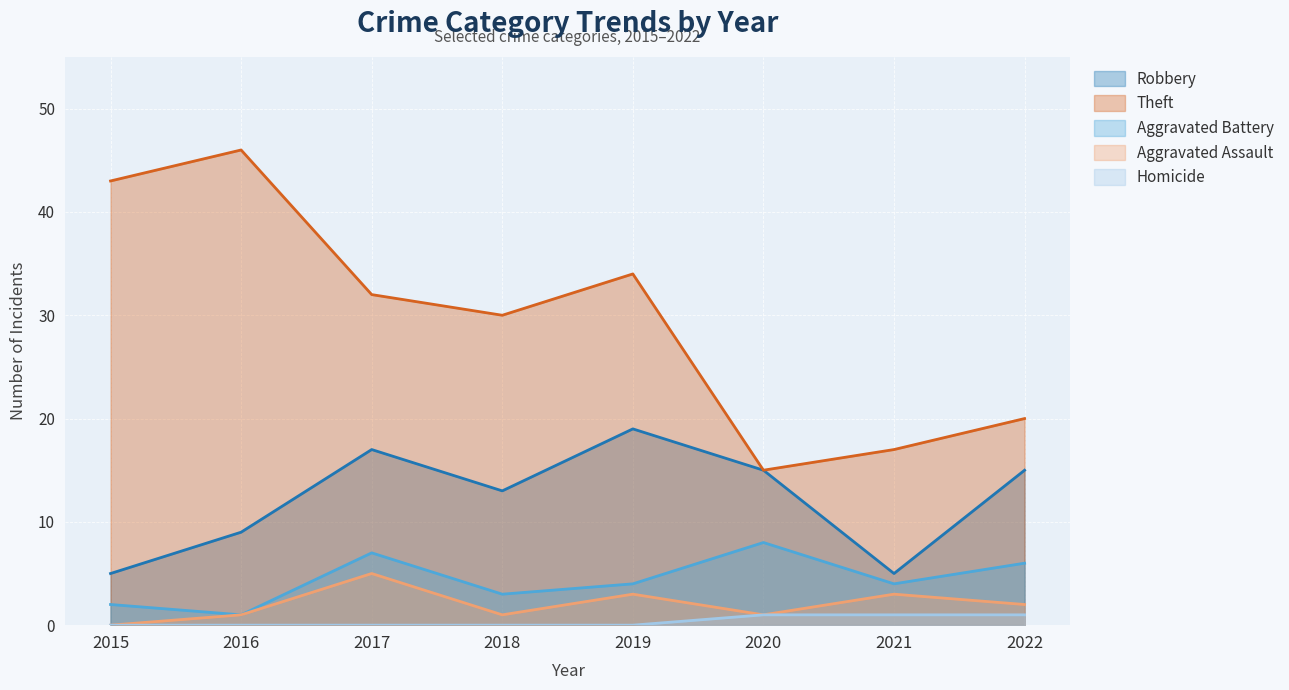

At which category is the sum across all series the highest?

2017